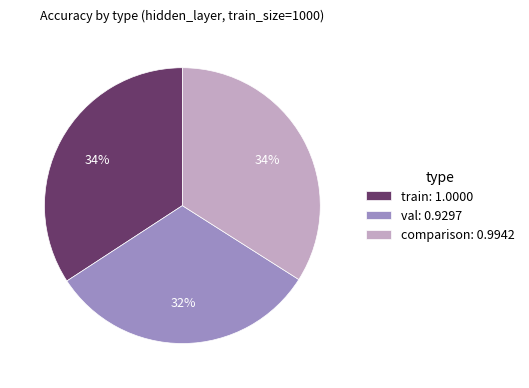

Is the sum of val and train greater than half?

Yes